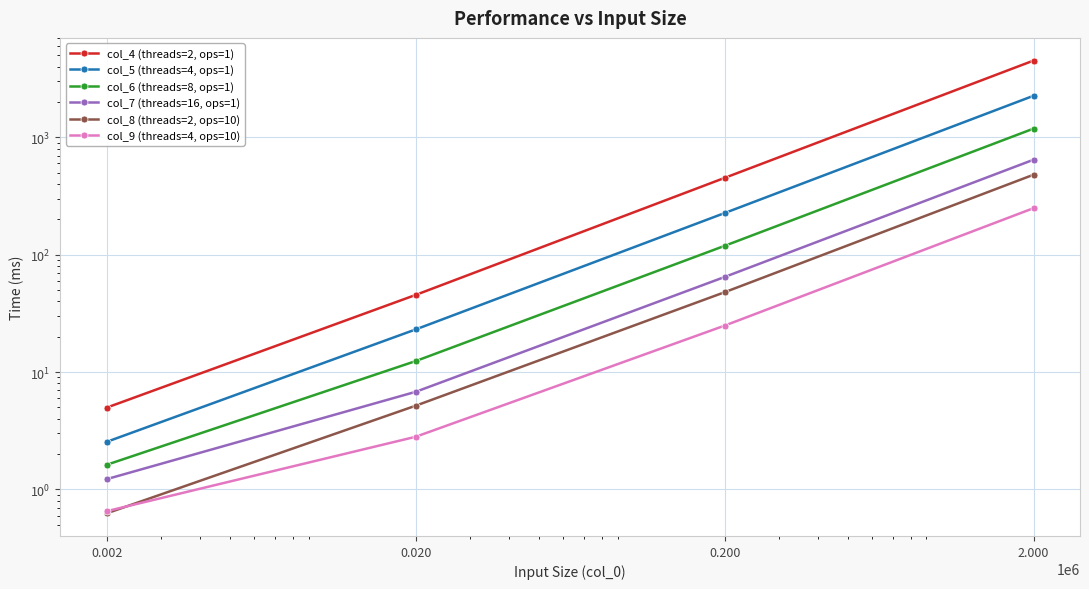

What is the total value across all series at 2.000?

9344.9